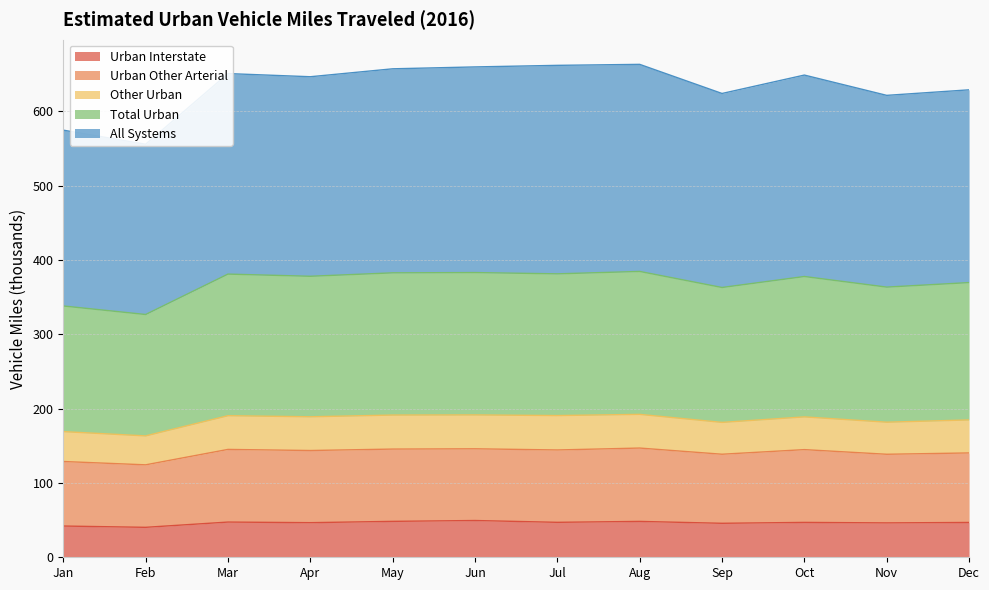

True or false: Urban Interstate has a value of 14.6 at Dec.

False